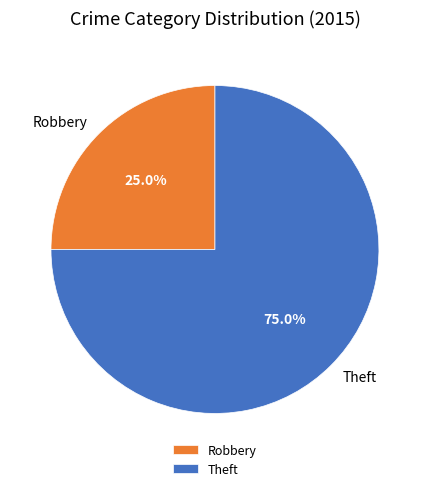

Between Robbery and Theft, which is larger?

Theft